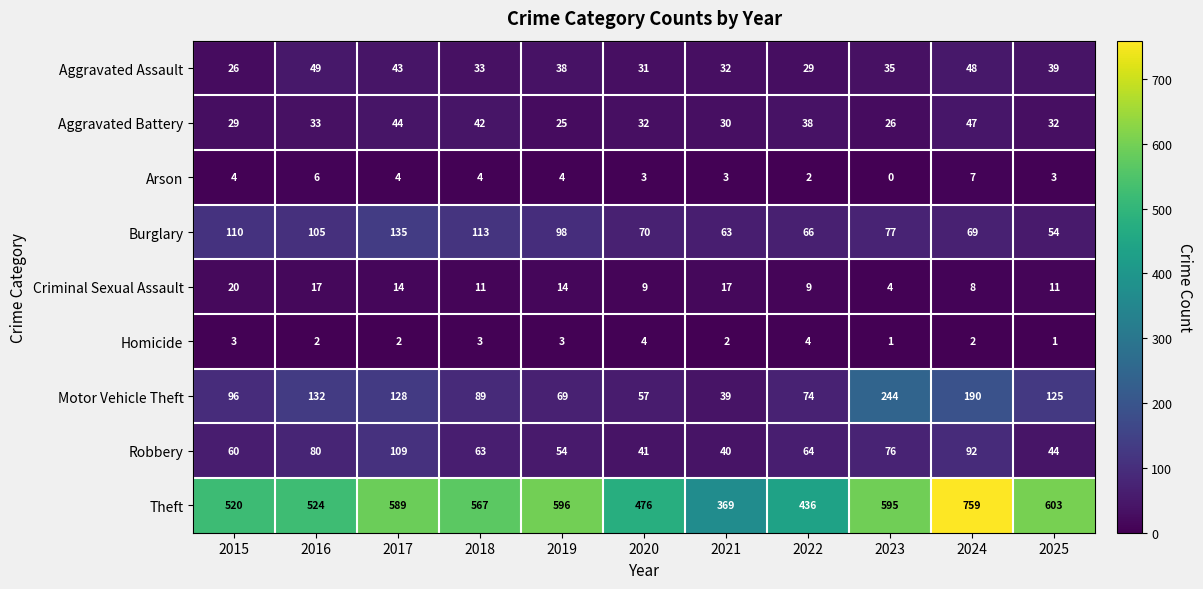

What is the approximate value of Aggravated Assault at 2020, to the nearest 10?

30